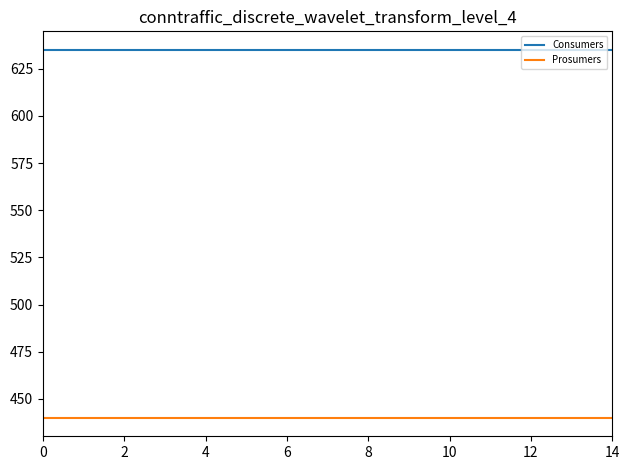

True or false: Prosumers and Consumers cross at least once.

False